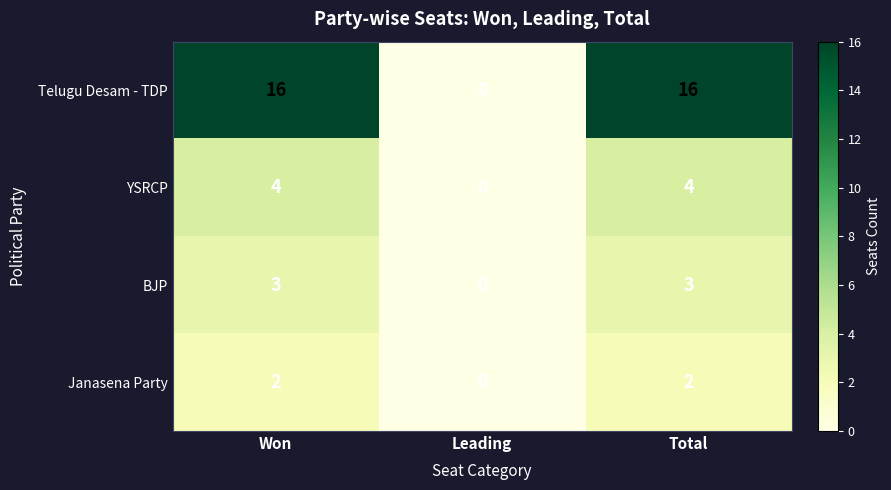

What is the sum of all Telugu Desam - TDP values?

32